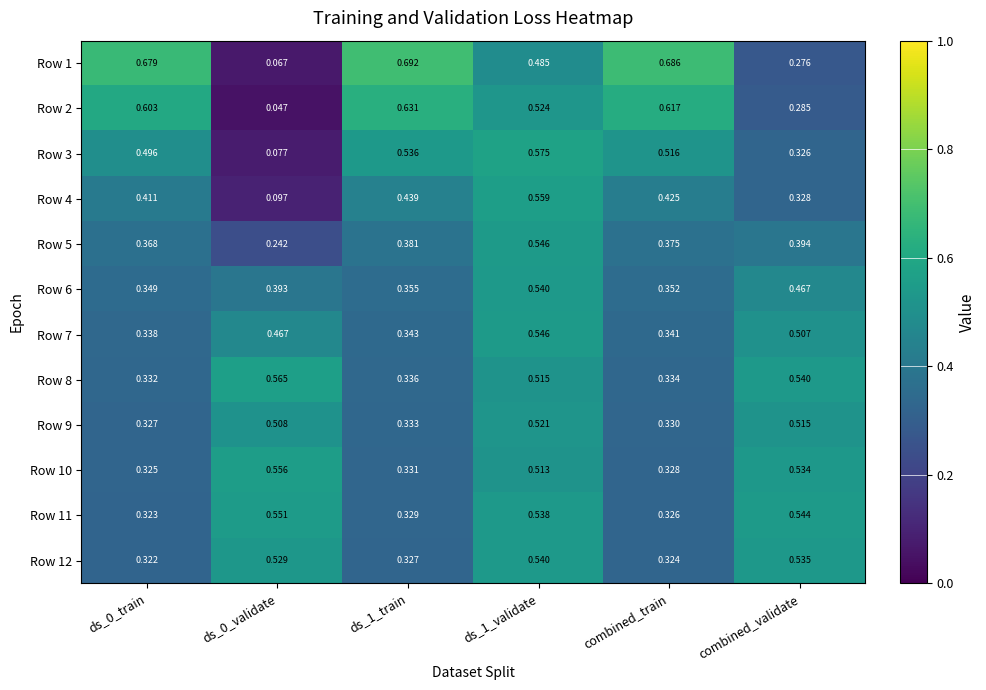

Is the value of Row 12 at combined_validate greater than the value of Row 11 at combined_validate?

No